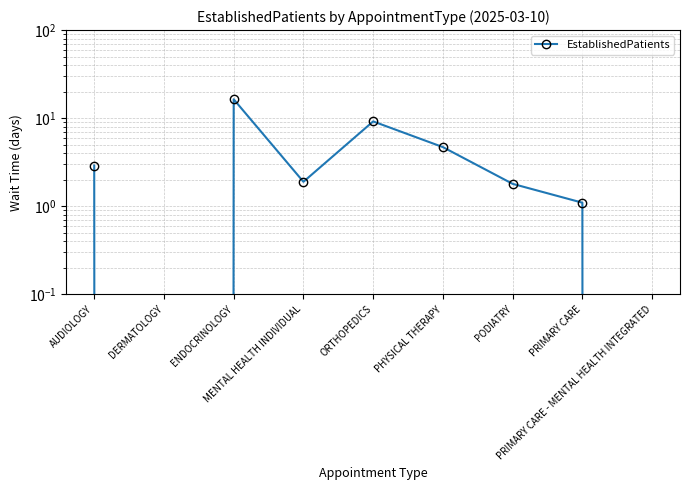

What is the ratio of the value at PHYSICAL THERAPY to the value at ORTHOPEDICS?

0.5